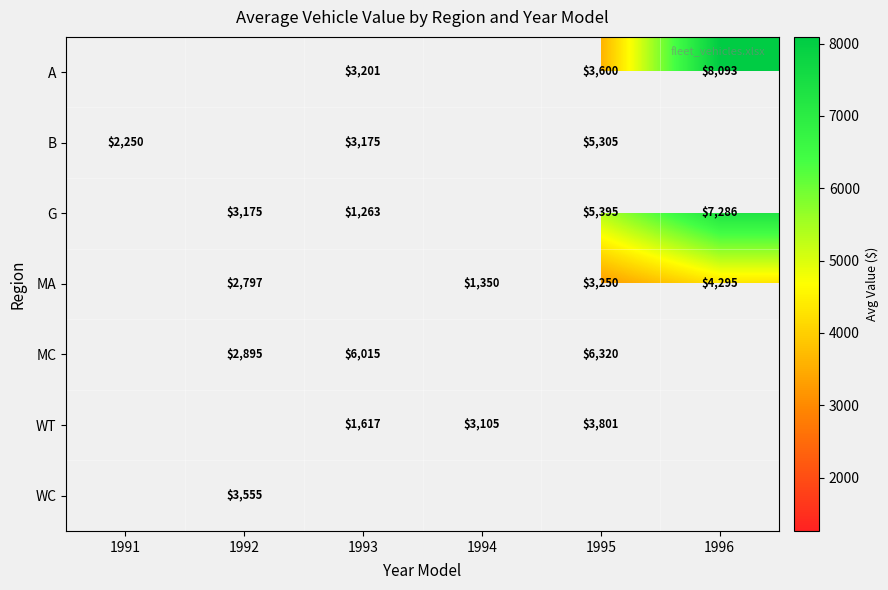

The value of MA at 1996 is 6202.6. True or false?

False